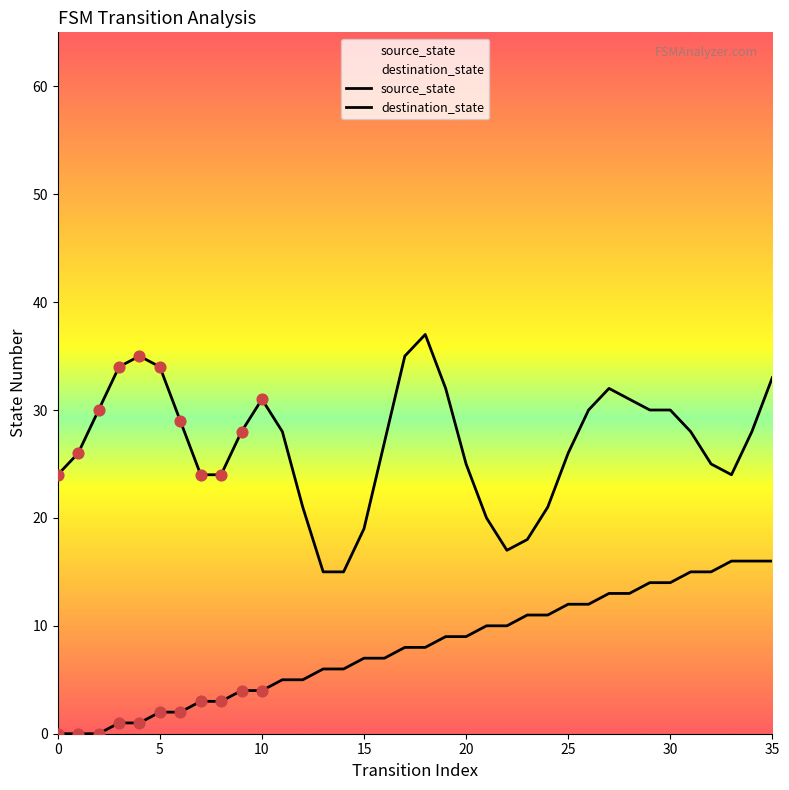

Which series reaches the maximum Y coordinate?

destination_state